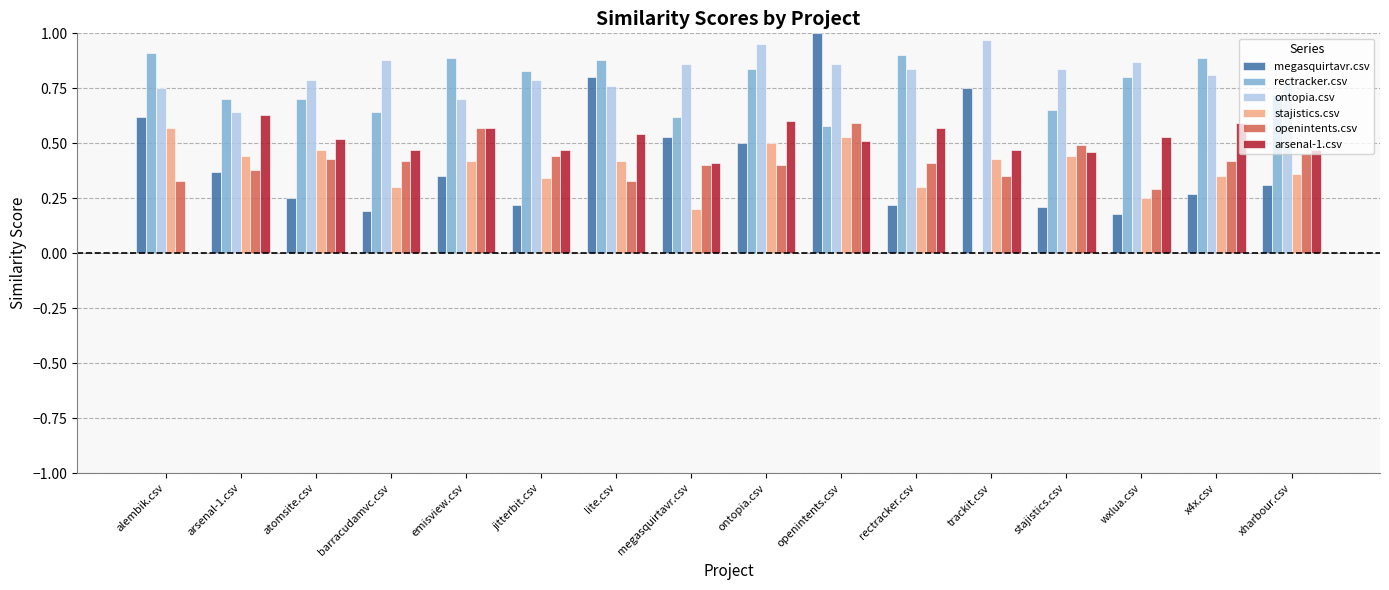

What is the total value across all series at rectracker.csv?

3.2